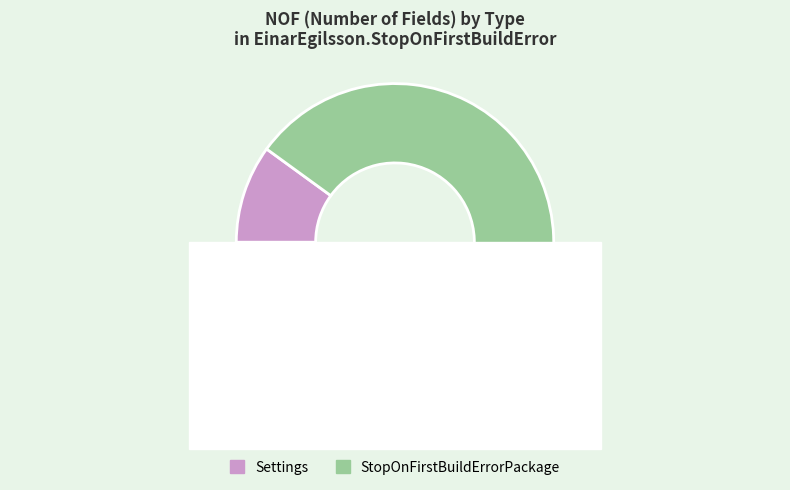

What percentage is NOT represented by StopOnFirstBuildErrorPackage?

10.0%